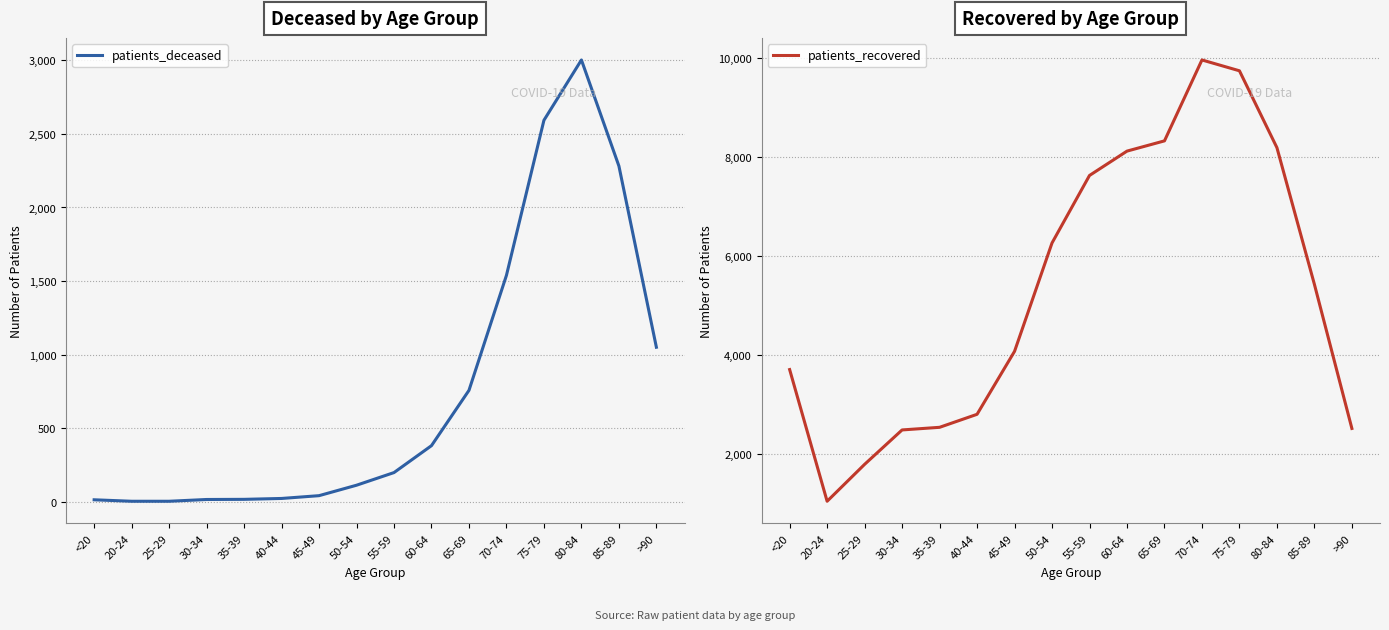

What is the difference between the highest and lowest values at 80-84?

5189